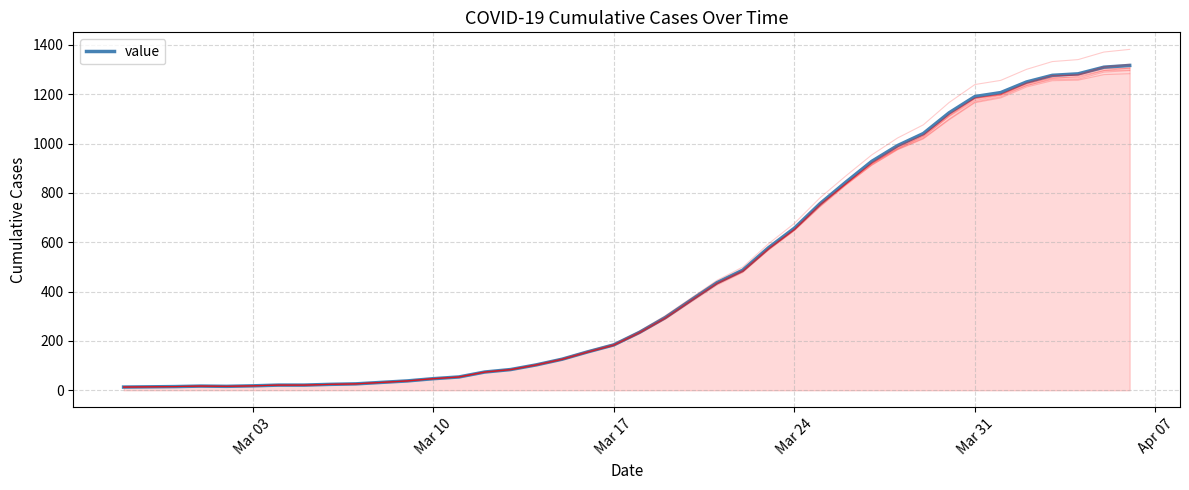

What is the greatest value displayed?

1317